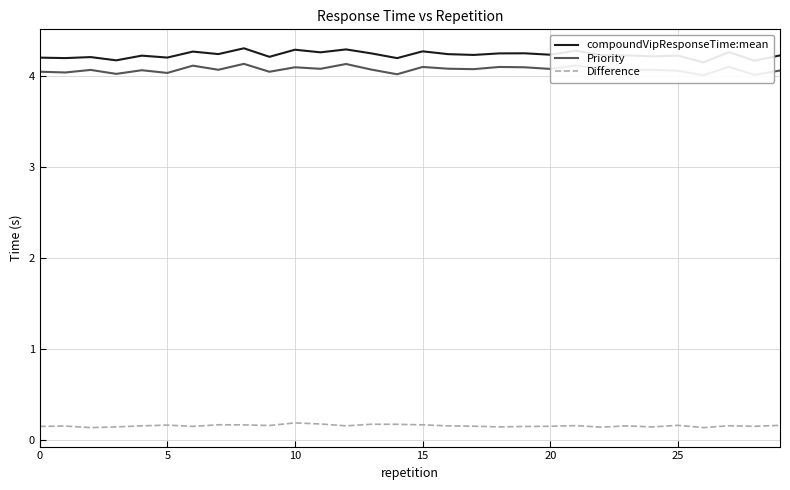

What is the greatest value displayed?

4.3